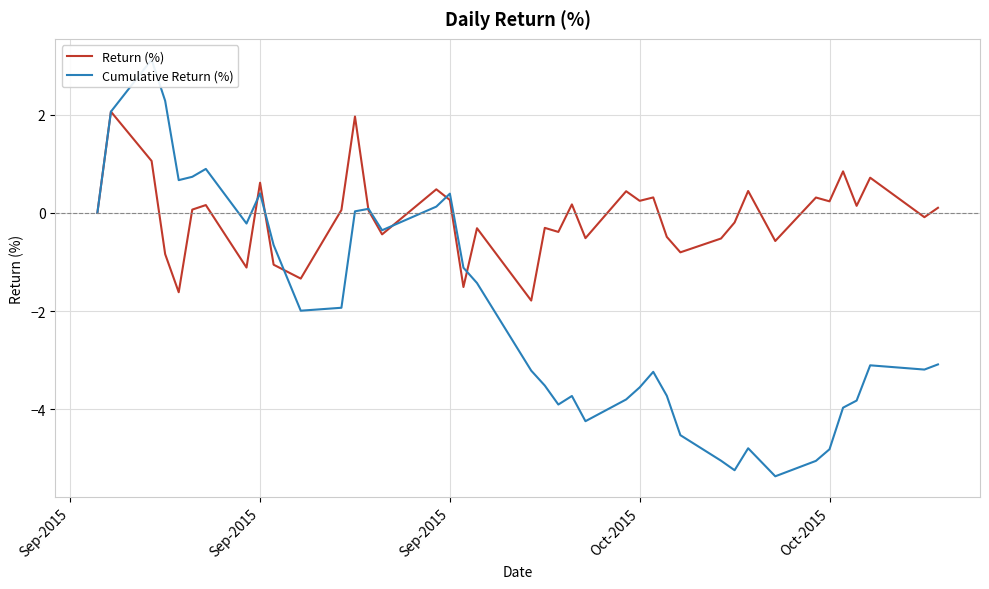

Which series ends up on top after the final intersection of Cumulative Return (%) and Return (%)?

Return (%)